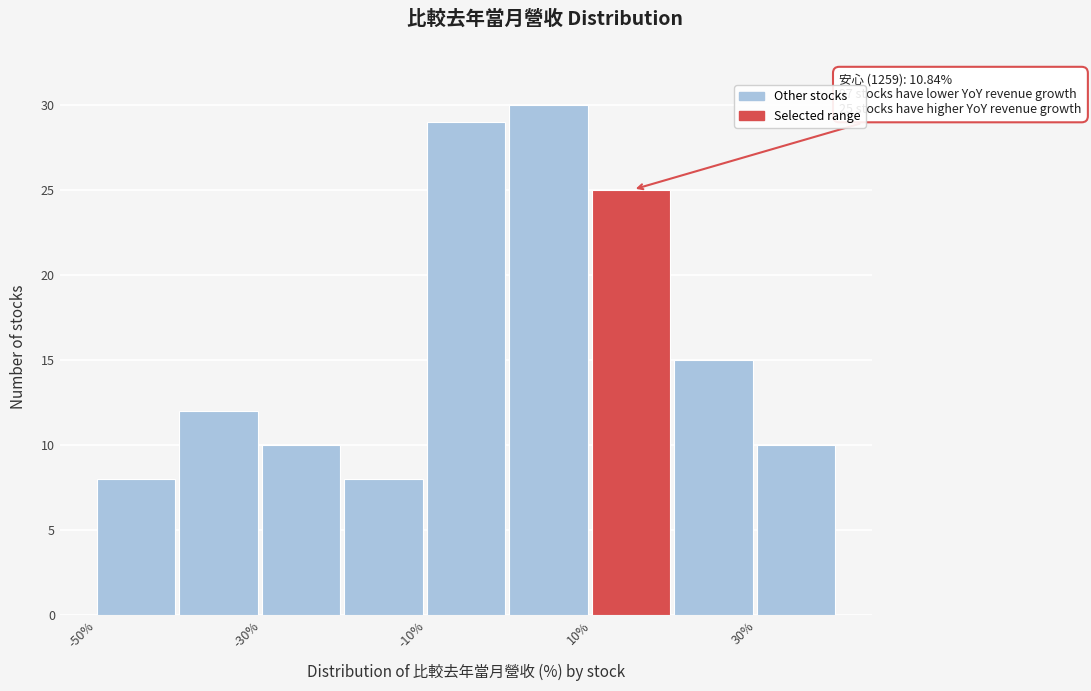

Which range on the x-axis has the tallest bar?

0 to 10